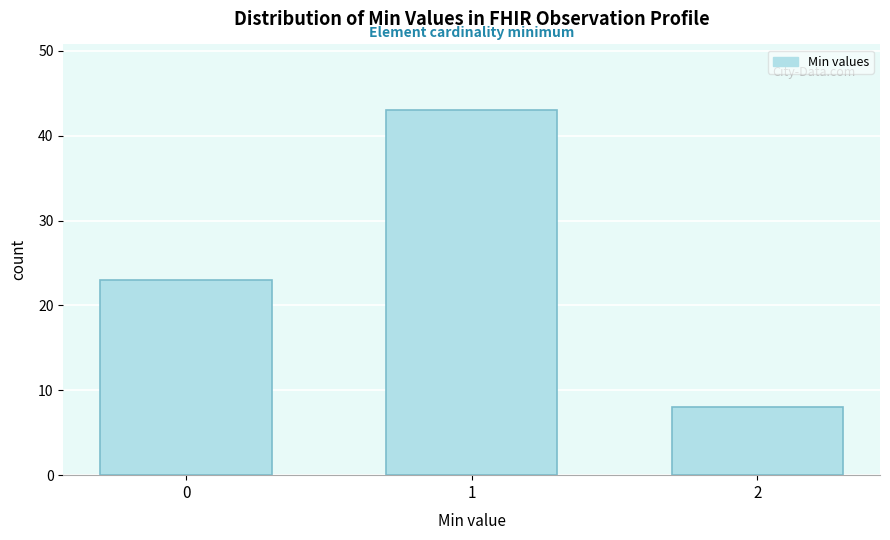

Reading left to right, what are all the values shown in this chart?

23	43	8